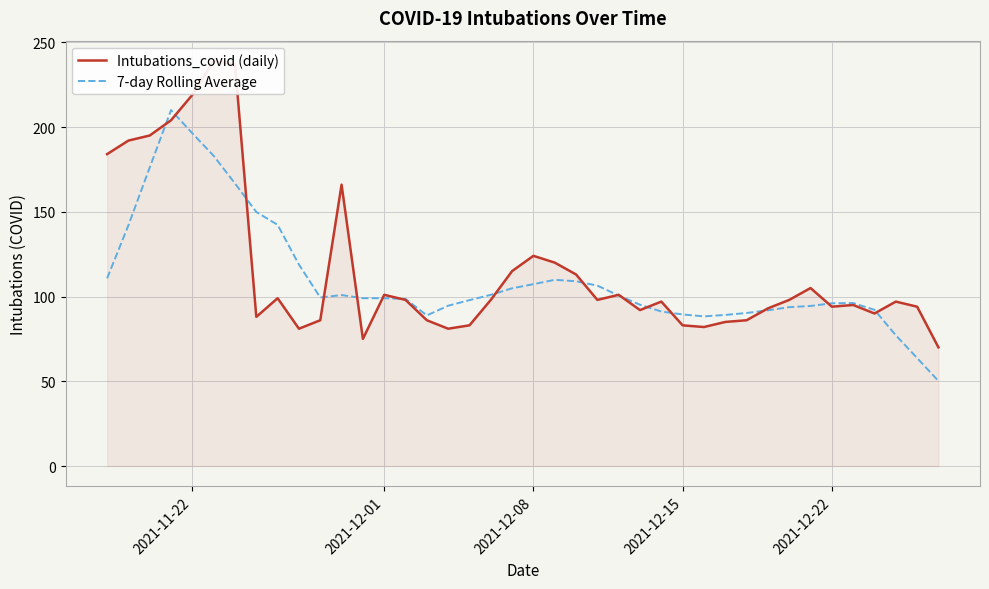

True or false: Intubations_covid (daily) and 7-day Rolling Average intersect in this chart.

True